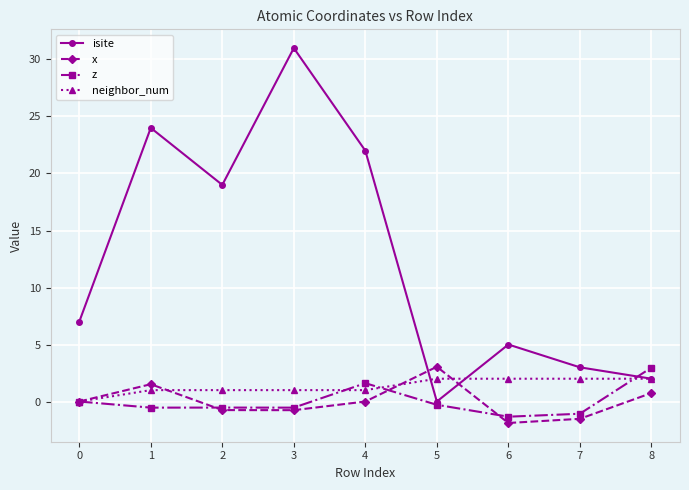

In x, how many points are lower than both neighbors (excluding endpoints)?

2